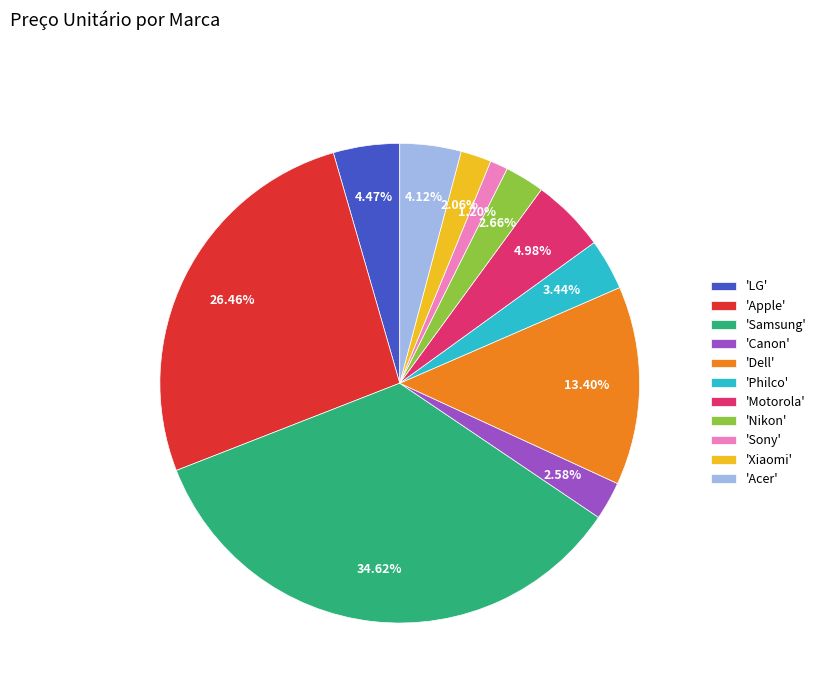

Which slice is the smallest?

'Sony'